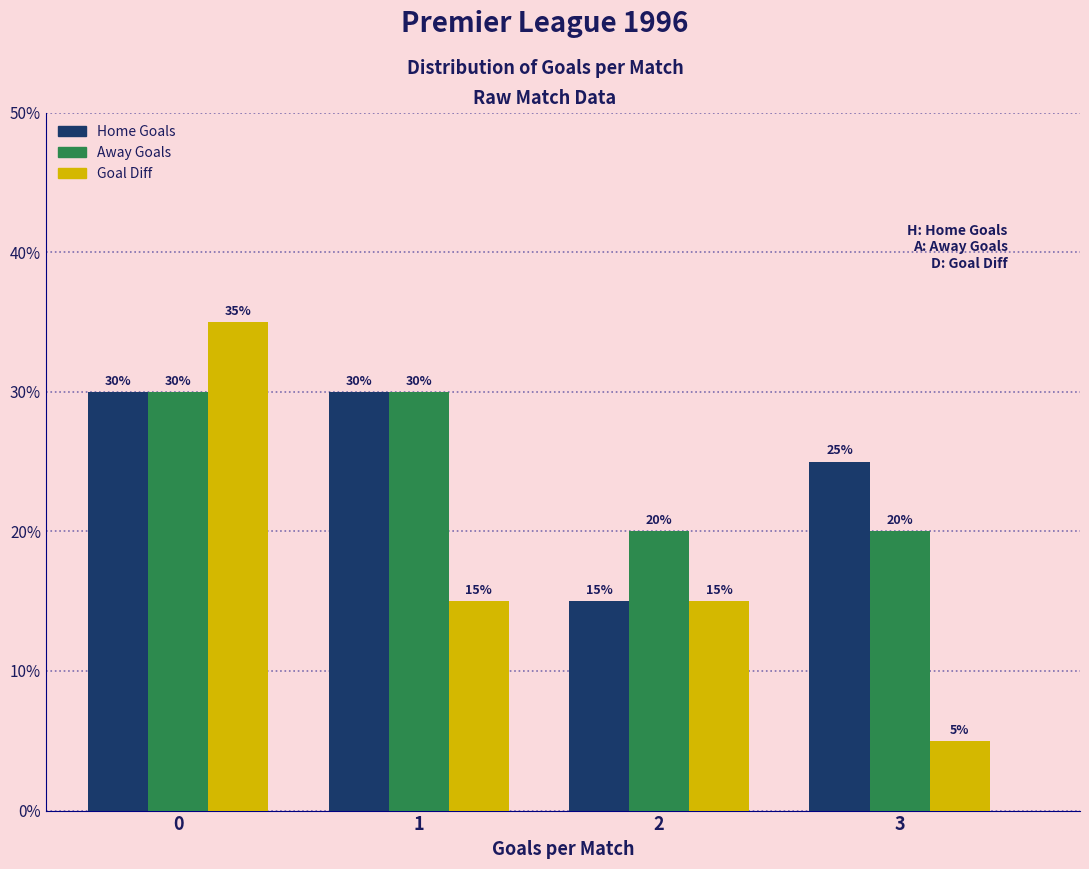

Reading left to right, what are all the values shown in this chart?

Home Goals: 0=30	1=30	2=15	3=25
Away Goals: 0=30	1=30	2=20	3=20
Goal Diff: 0=35	1=15	2=15	3=5